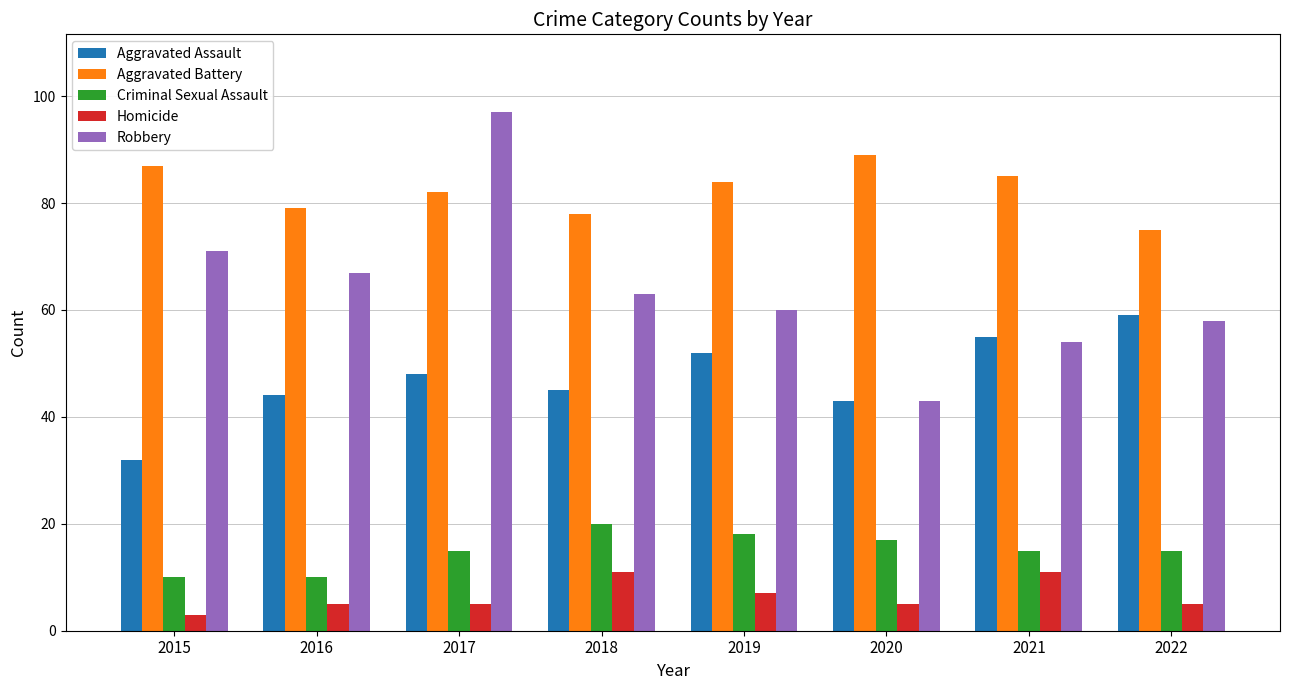

Reading left to right, list all the values displayed in this chart.

Aggravated Assault: 2015=32	2016=44	2017=48	2018=45	2019=52	2020=43	2021=55	2022=59
Aggravated Battery: 2015=87	2016=79	2017=82	2018=78	2019=84	2020=89	2021=85	2022=75
Criminal Sexual Assault: 2015=10	2016=10	2017=15	2018=20	2019=18	2020=17	2021=15	2022=15
Homicide: 2015=3	2016=5	2017=5	2018=11	2019=7	2020=5	2021=11	2022=5
Robbery: 2015=71	2016=67	2017=97	2018=63	2019=60	2020=43	2021=54	2022=58